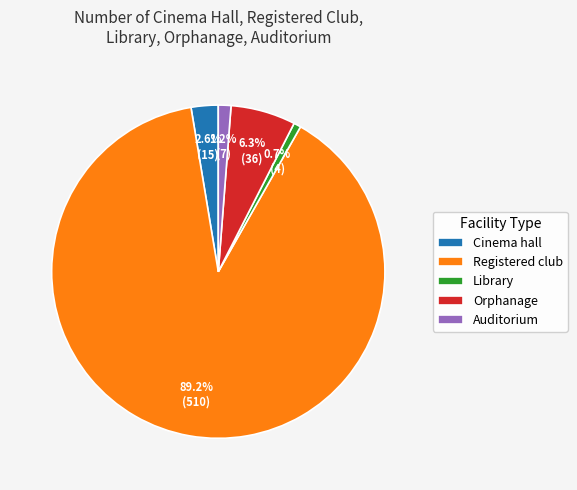

Does any single category account for the majority?

Yes